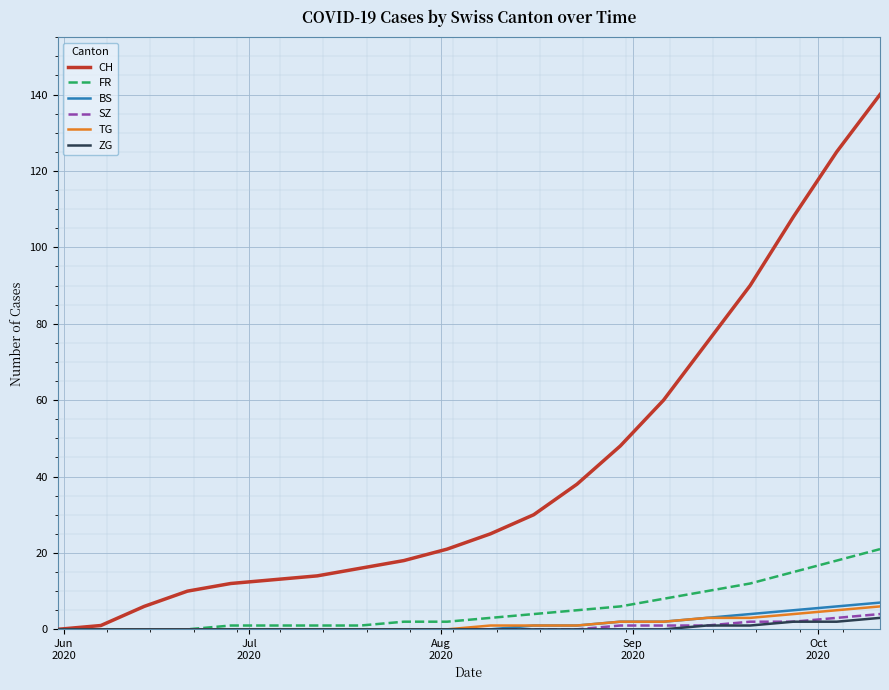

What is the maximum value for FR?

21